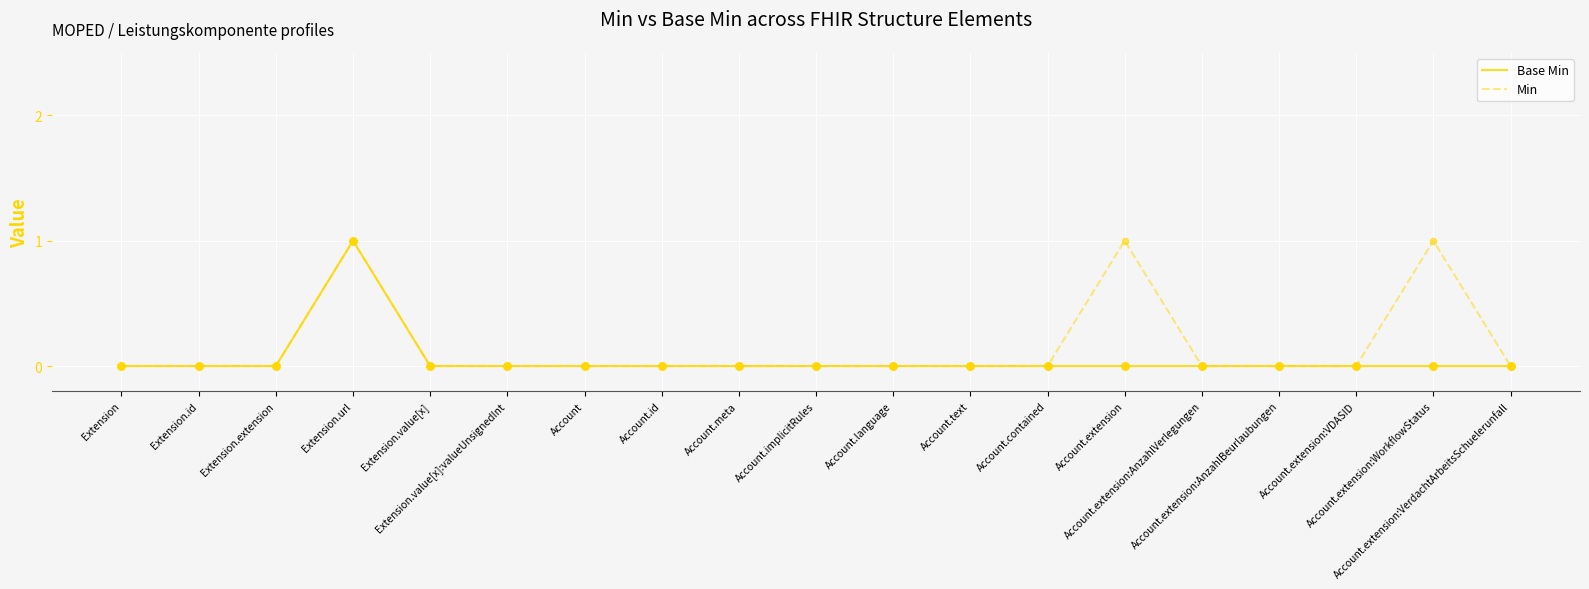

Which series has the largest total across all categories?

Min